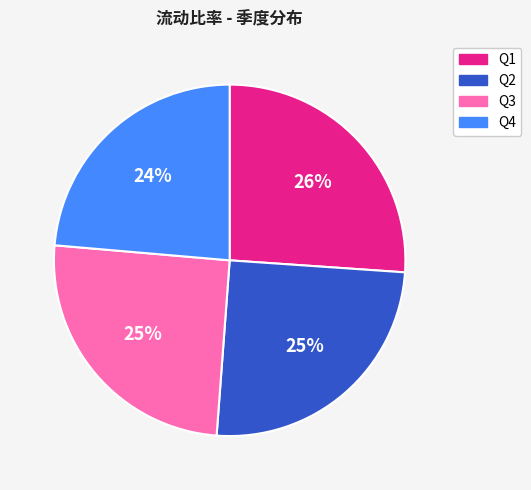

Does any single category account for the majority?

No